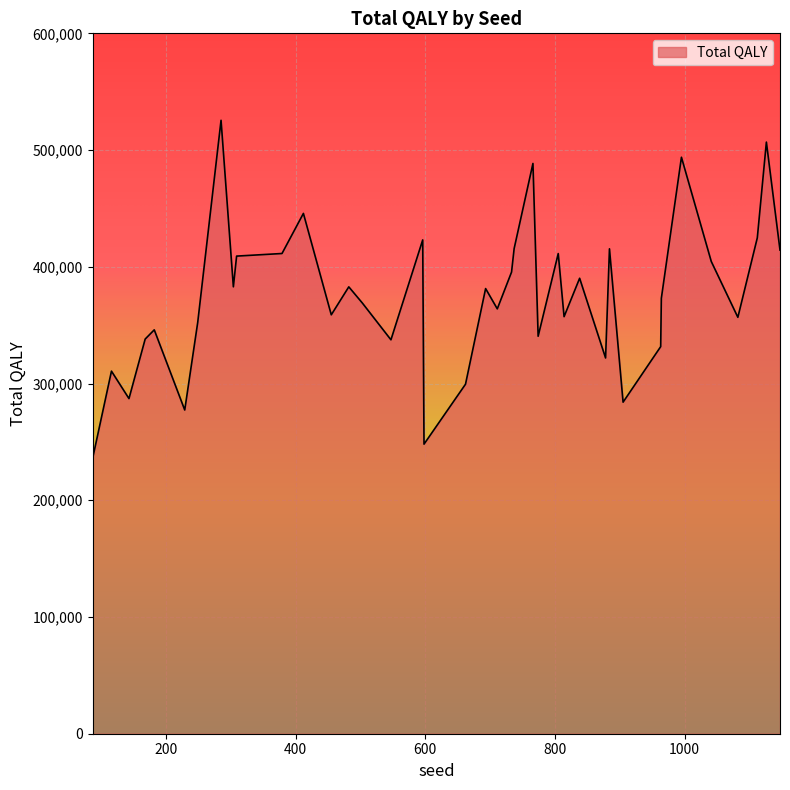

What is the difference between the maximum and minimum values?

289486